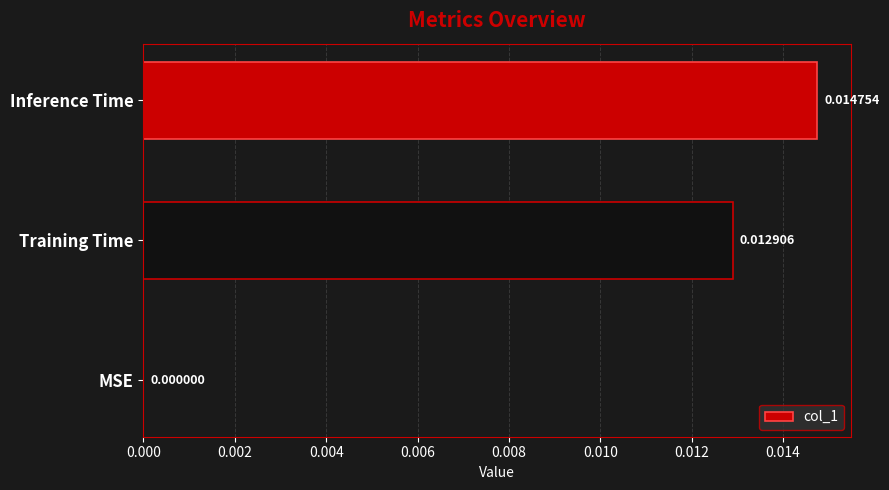

Which has a higher value, Training Time or MSE?

Training Time